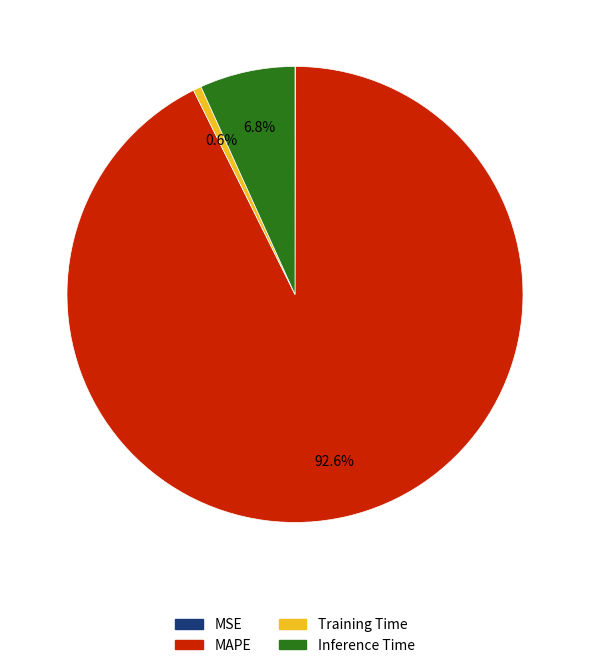

What is the largest slice in the pie chart?

MAPE